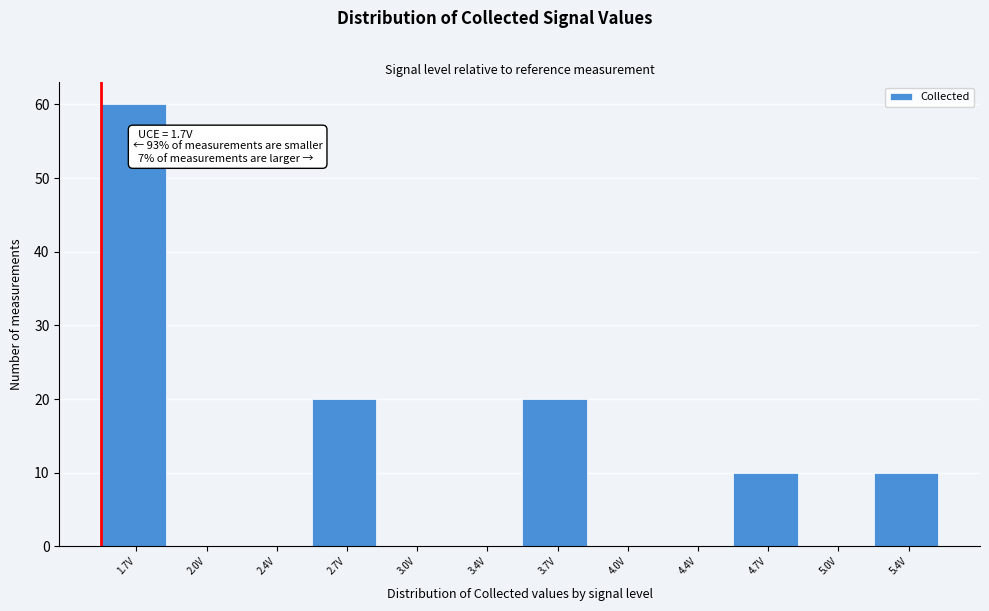

Reading left to right, transcribe all the data shown in this chart.

1.7V=60	2.0V=0	2.4V=0	2.7V=20	3.0V=0	3.4V=0	3.7V=20	4.0V=0	4.4V=0	4.7V=10	5.0V=0	5.4V=10